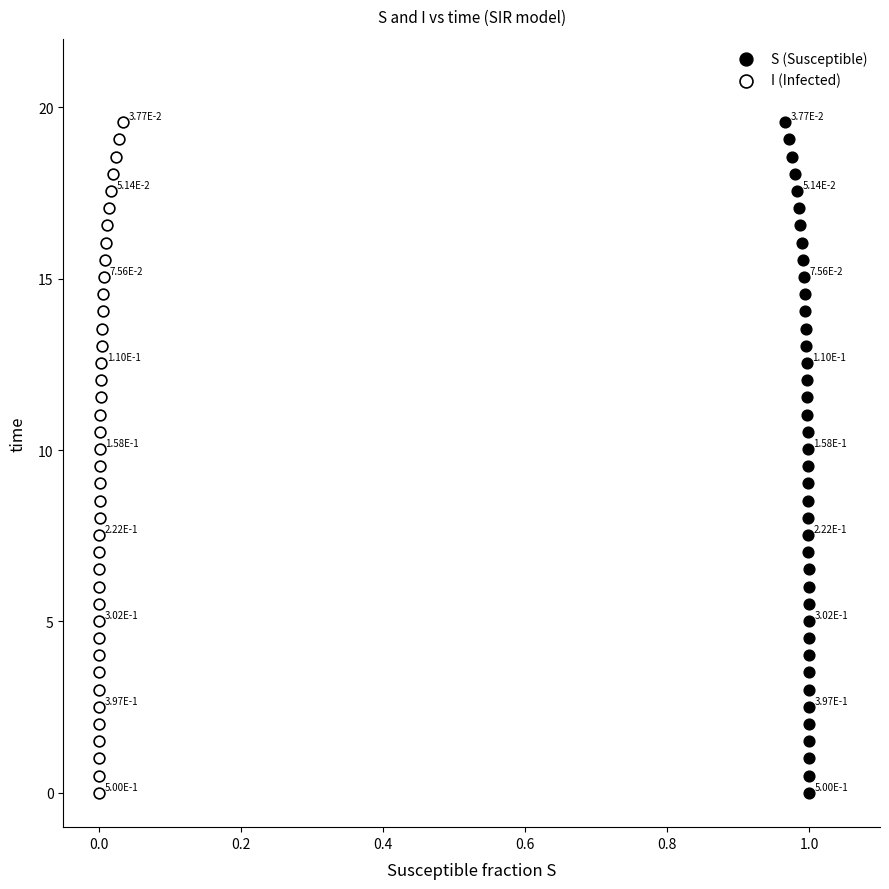

What are all the series names shown in the legend?

S (Susceptible), I (Infected)